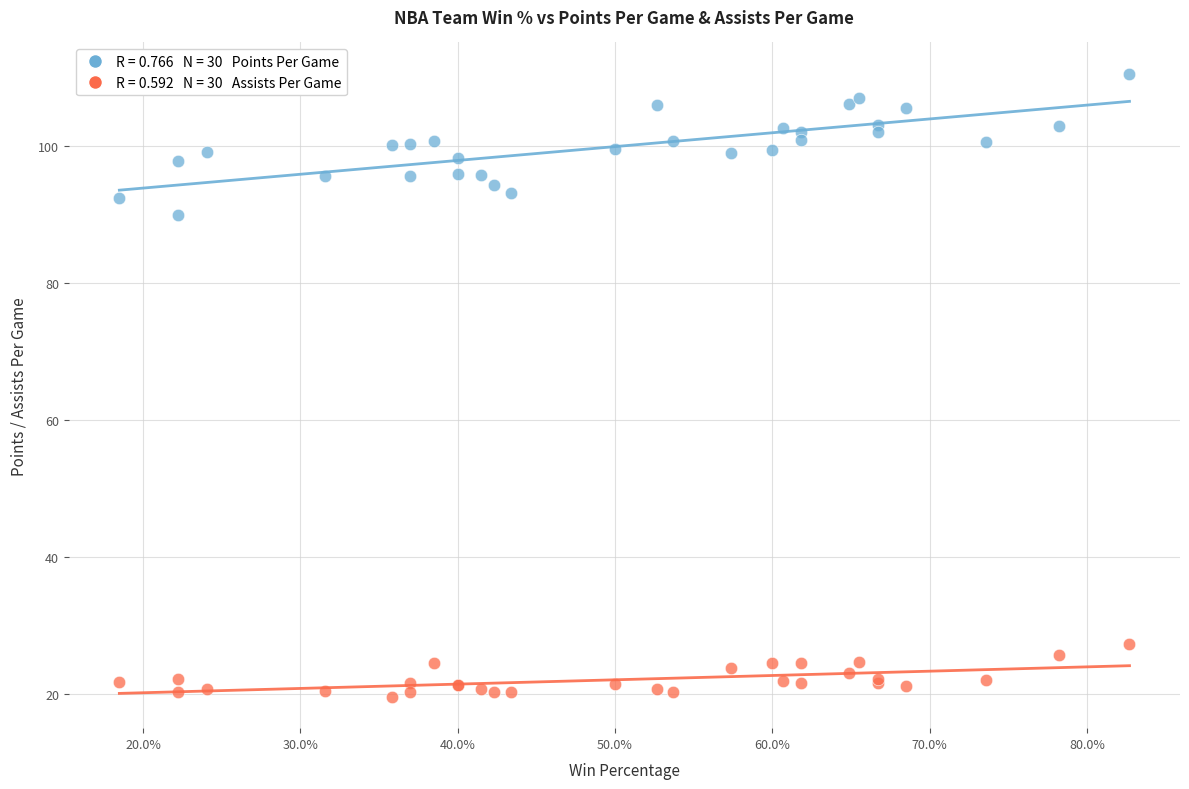

Across all series, what Y value is closest to 65?

89.9